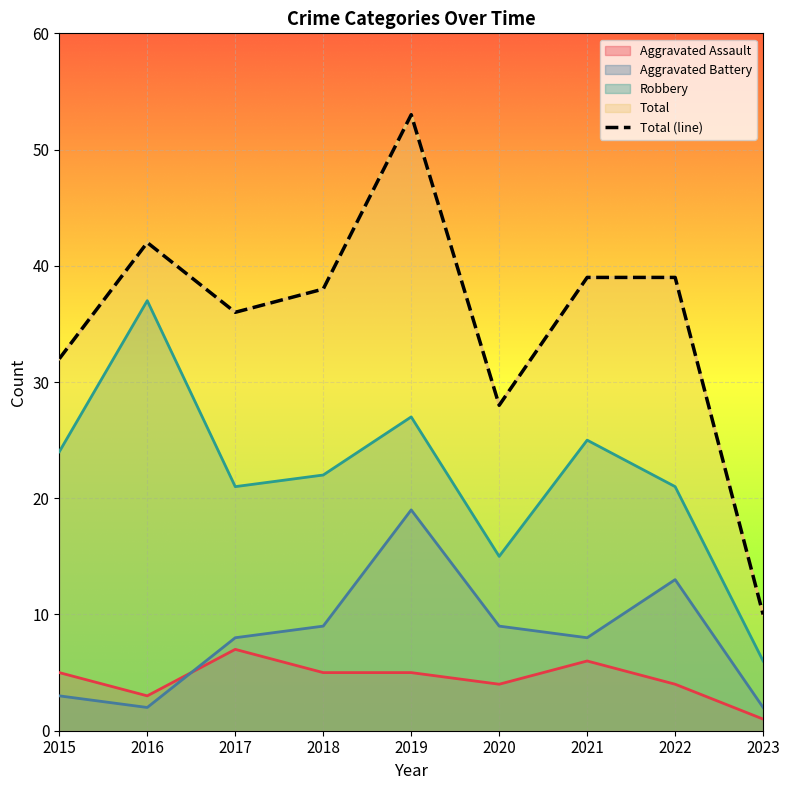

What is the average value?

35